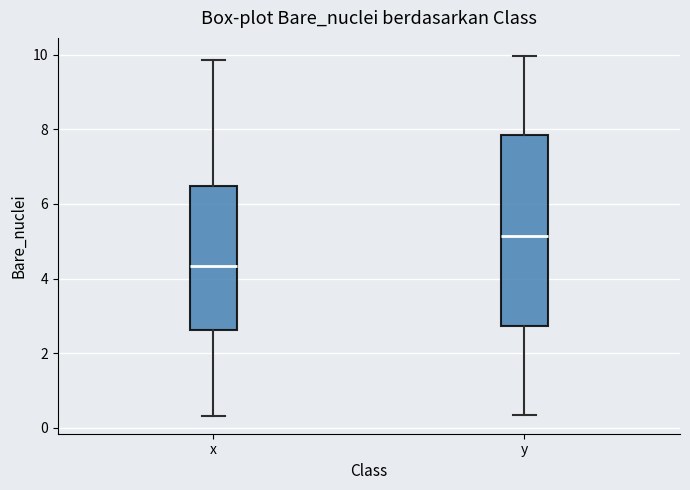

Which box's median line is the lowest?

x